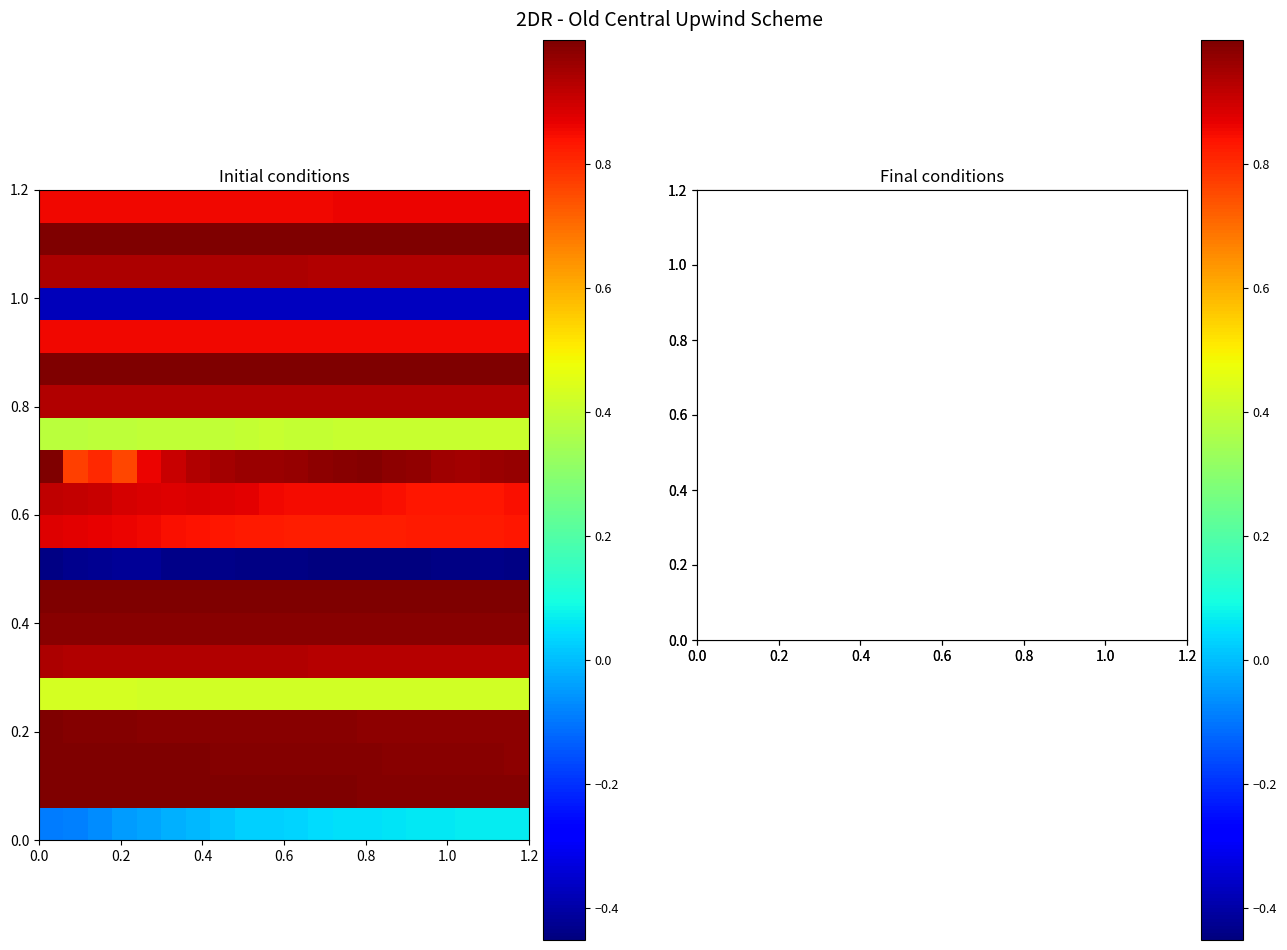

At how many categories does at least one series exceed 0?

20